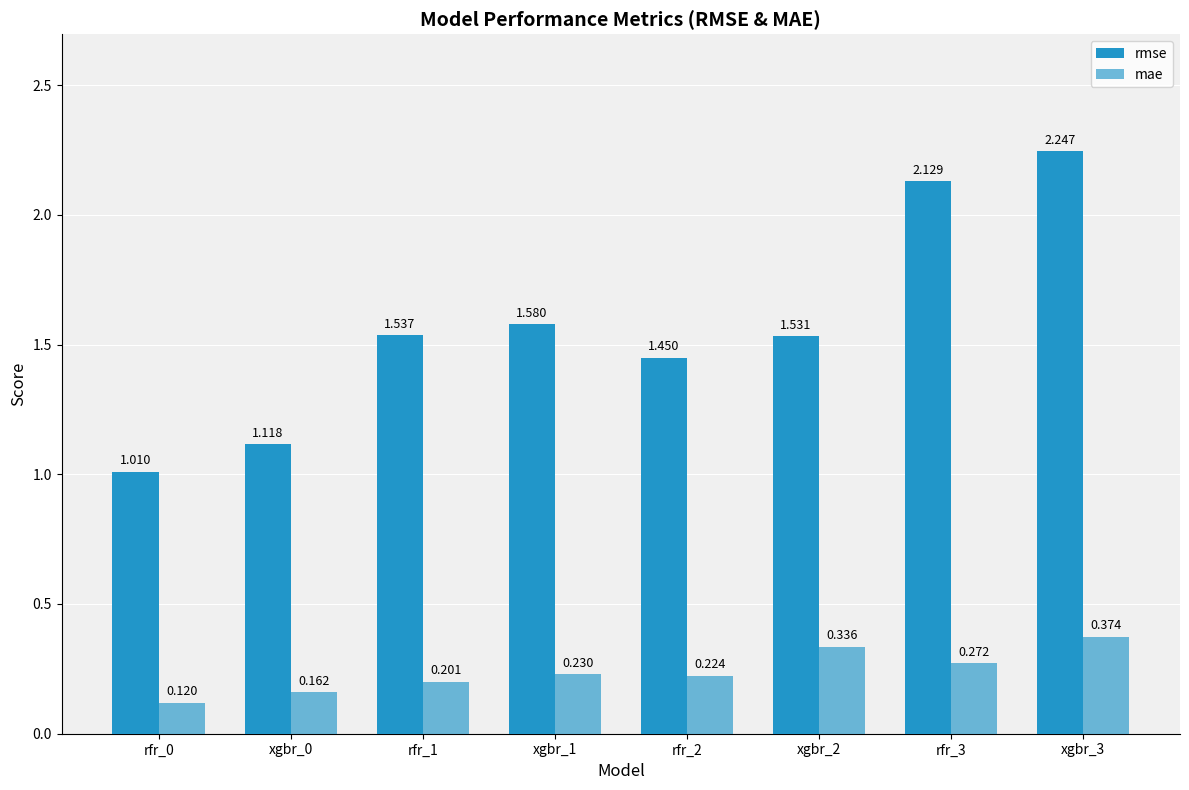

What is the value of the mae bar at the 8th from the left?

0.4